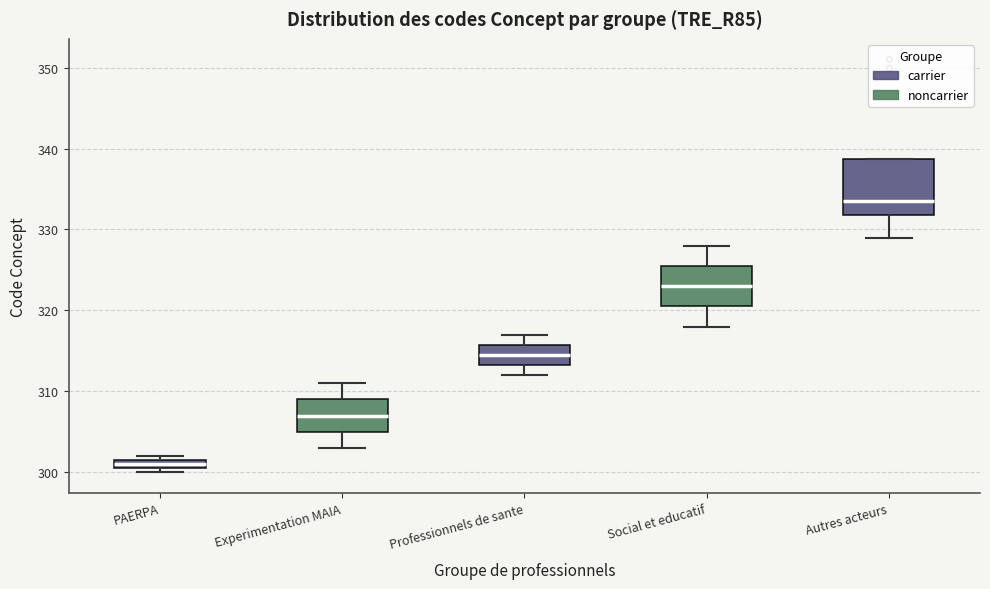

Which box is the tallest, from its lower edge to its upper edge?

Autres acteurs